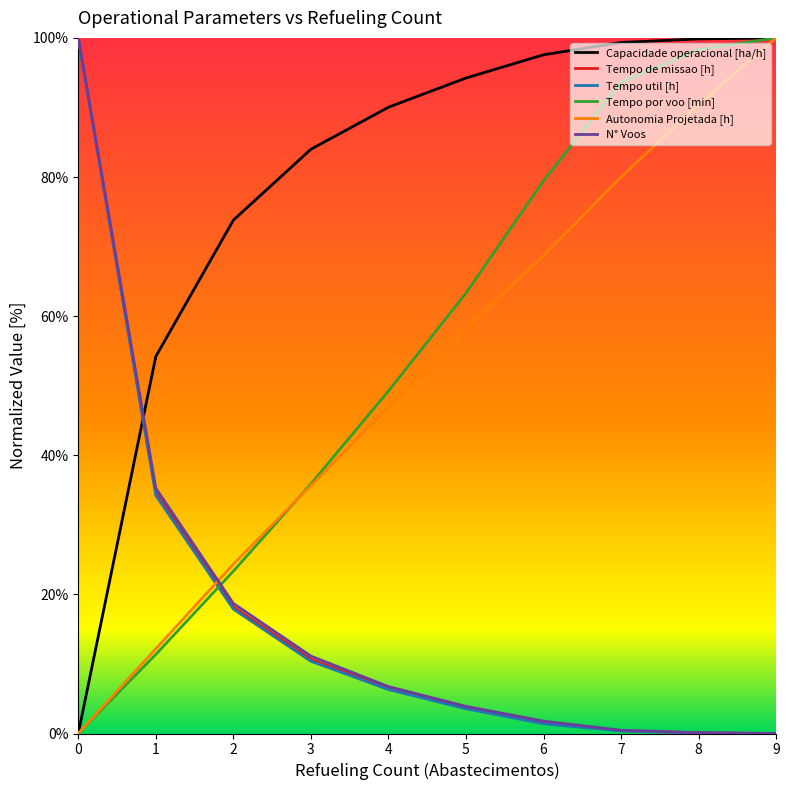

How many intersections are there between Autonomia Projetada [h] and Tempo de missao [h]?

1